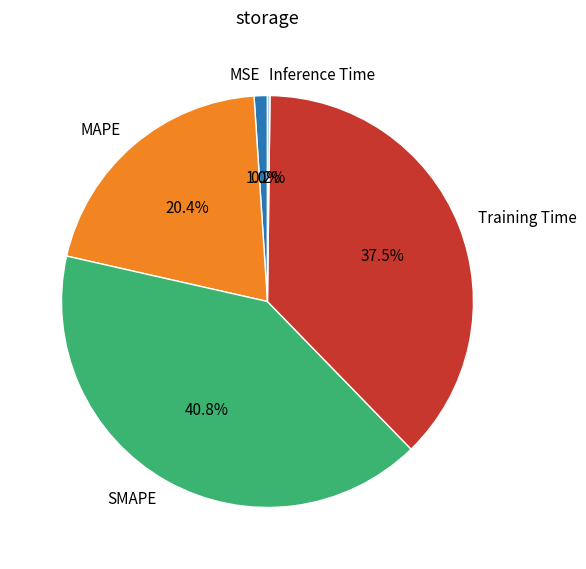

To the nearest percent, what portion does MSE represent?

1%